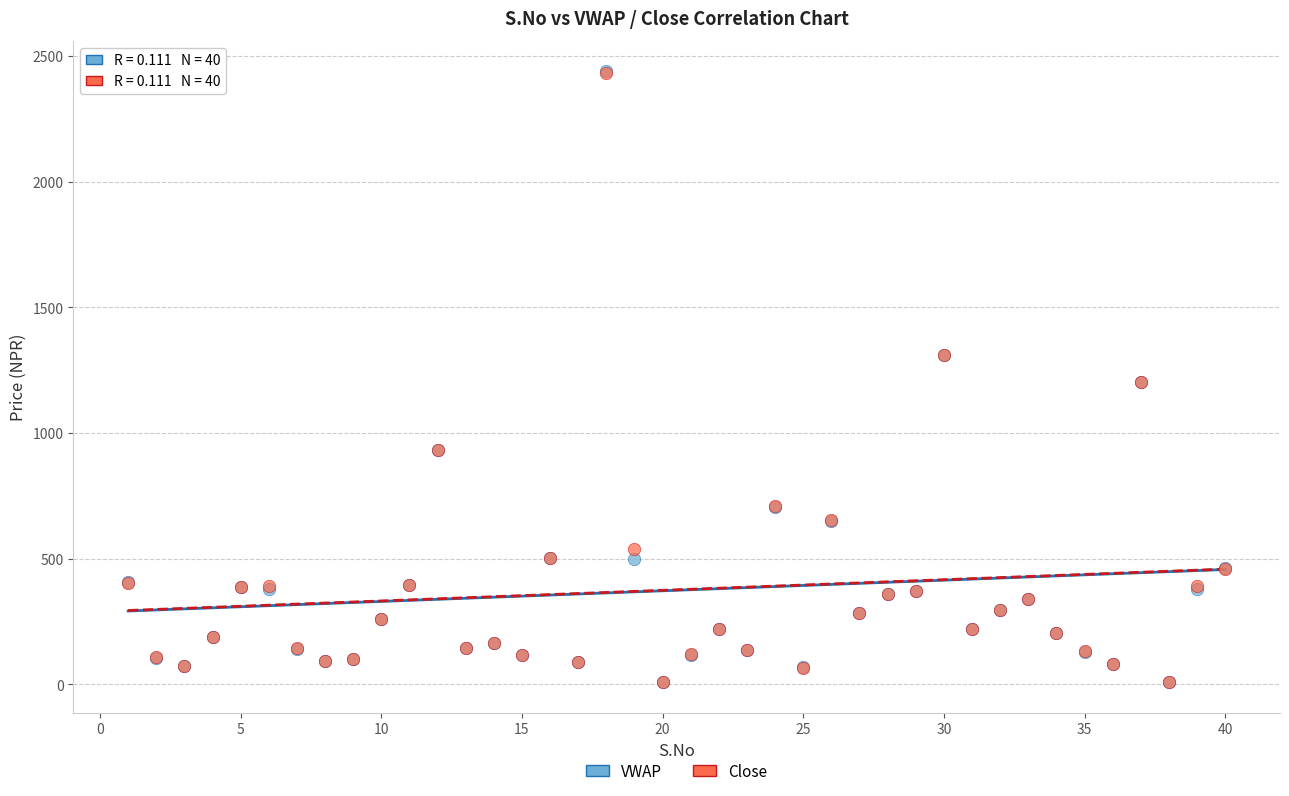

What are all the series names shown in the legend?

VWAP, Close